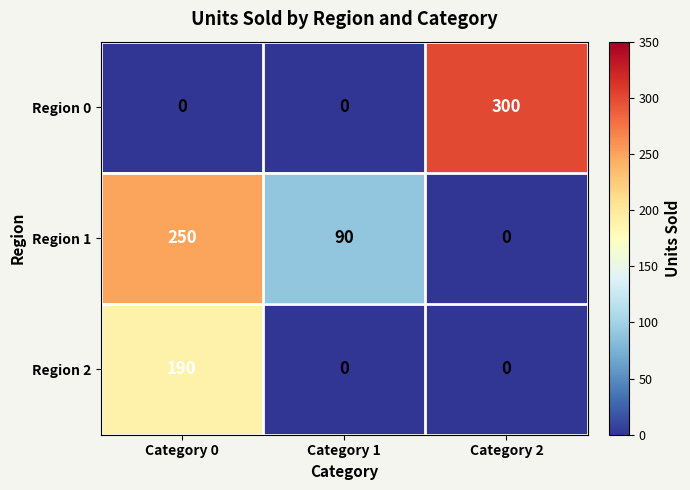

Reading left to right, extract all data points from this chart.

Region 0: Category 0=0	Category 1=0	Category 2=300
Region 1: Category 0=250	Category 1=90	Category 2=0
Region 2: Category 0=190	Category 1=0	Category 2=0